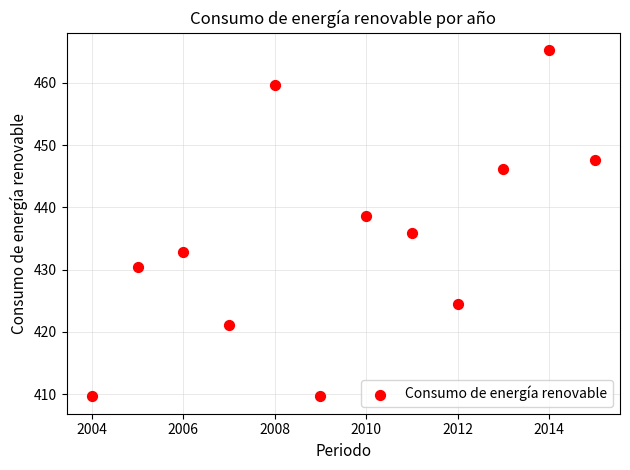

What is the range of Y values (max minus min)?

55.6